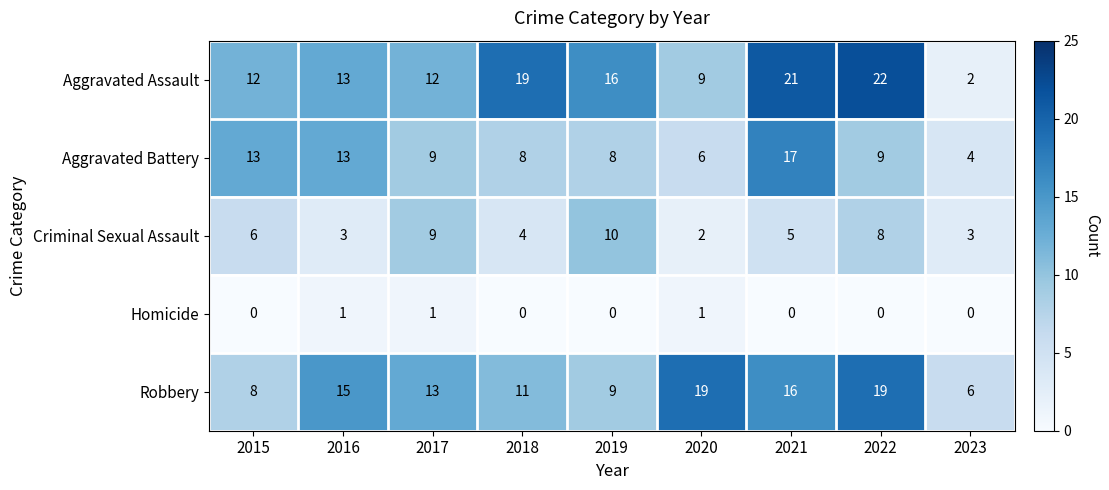

List the series in order of their peak value, lowest first.

Homicide, Criminal Sexual Assault, Aggravated Battery, Robbery, Aggravated Assault